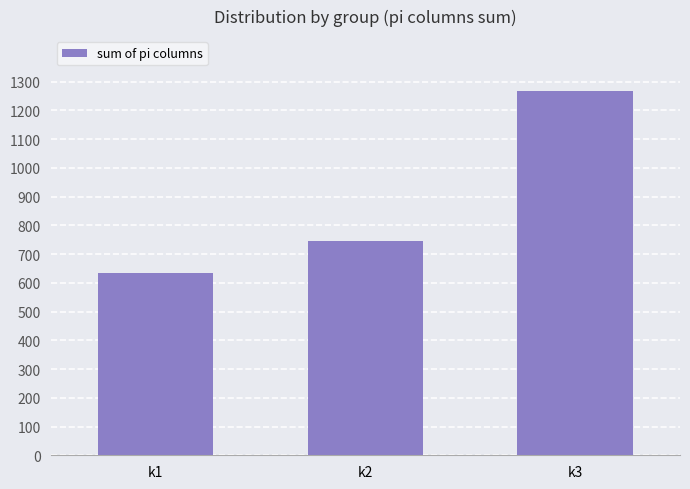

List the labels in order of value, smallest first.

k1, k2, k3